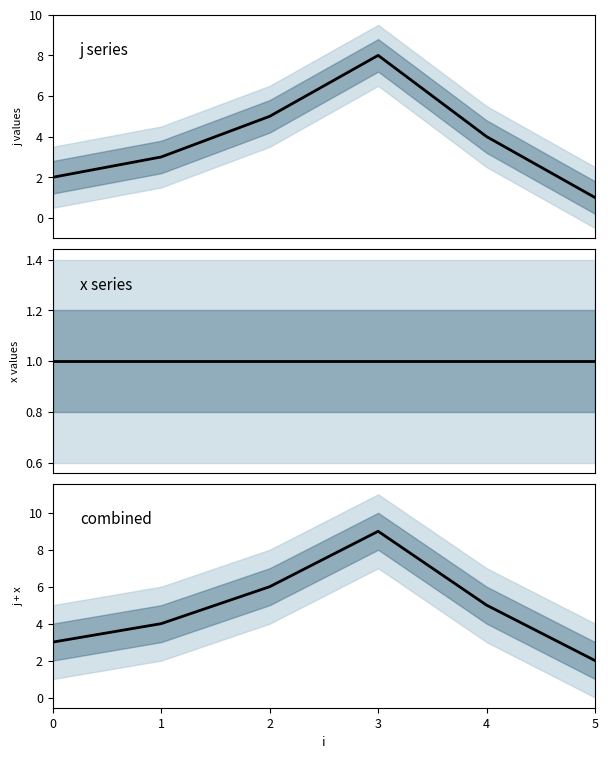

Does the chart display data point markers on the line(s)?

No